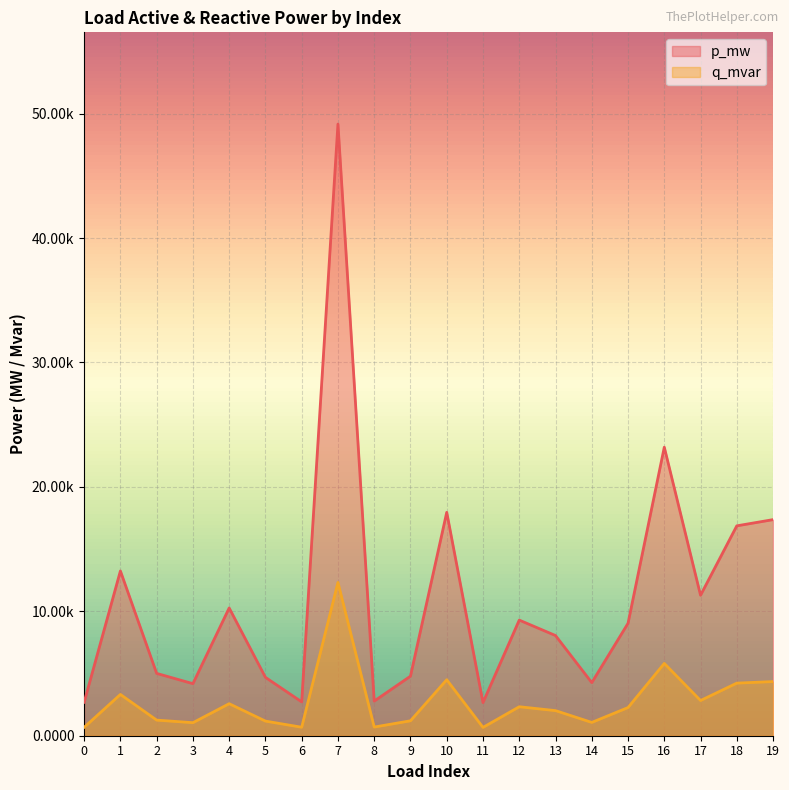

What are all the series names shown in the legend?

p_mw, q_mvar